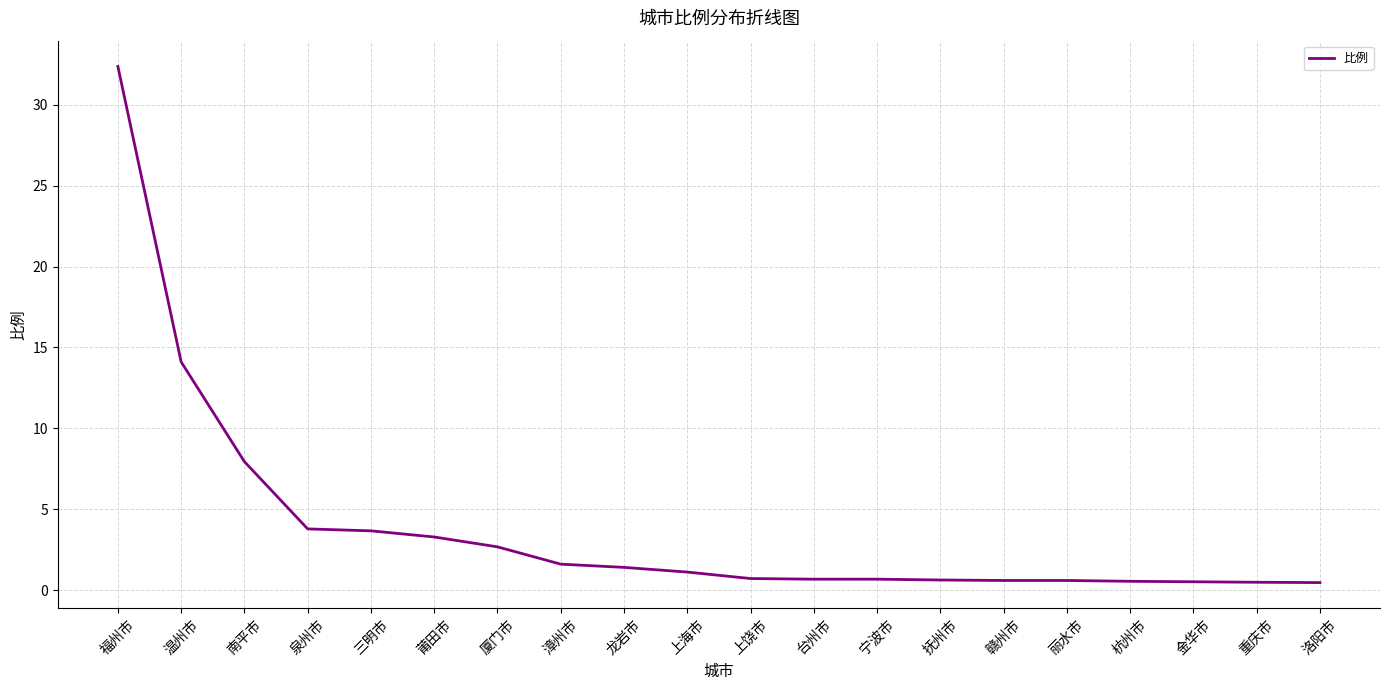

The value at 重庆市 is 0.5. True or false?

True